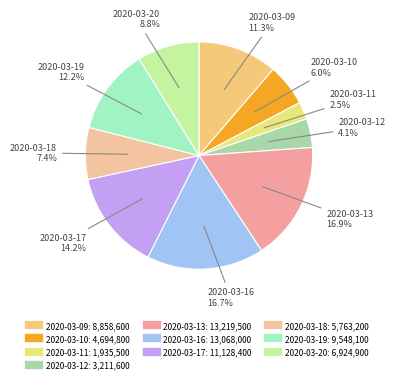

Count the number of slices in the pie.

10